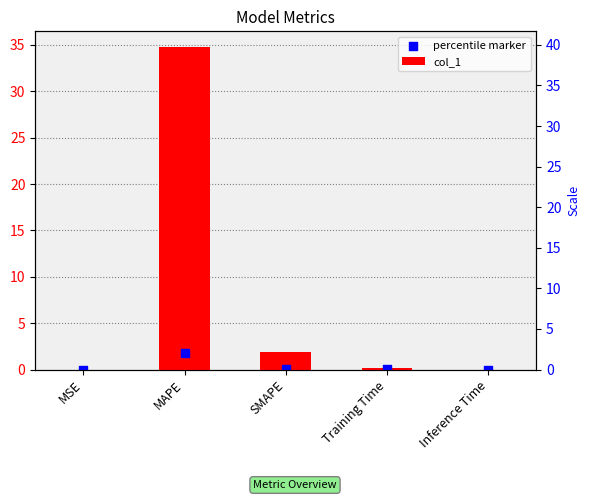

Which series has the largest Y range (max minus min)?

col_1